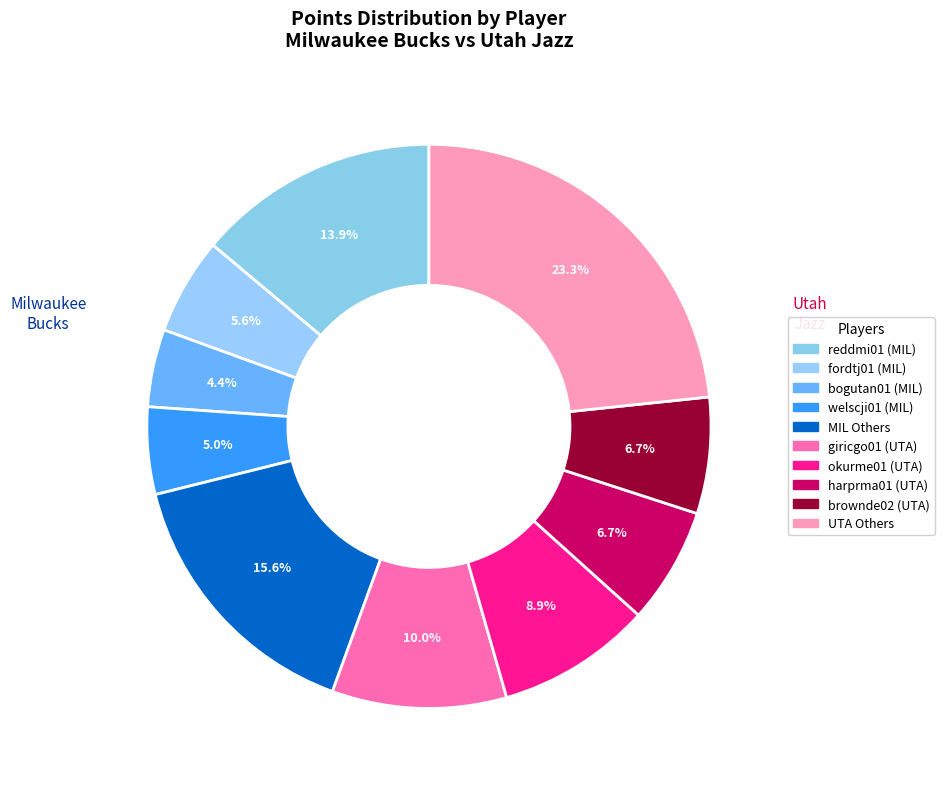

Does any single category account for the majority?

No